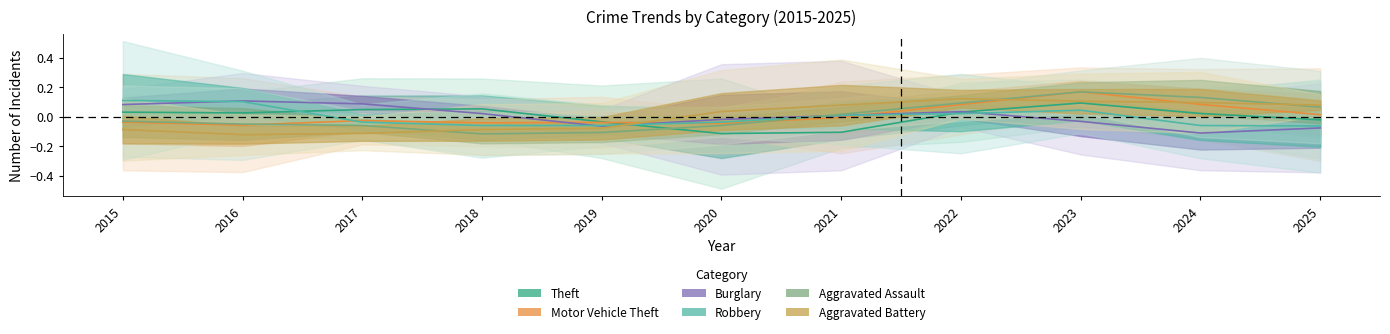

How many interior local peaks does the Motor Vehicle Theft series have?

3